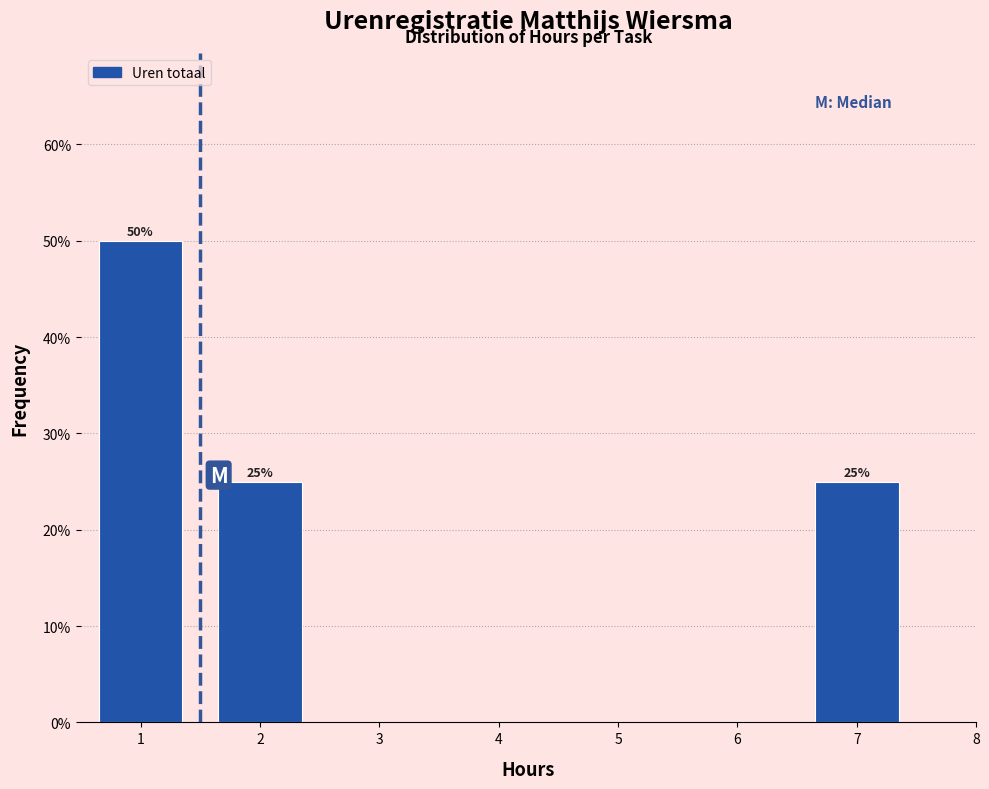

Which range on the x-axis has the tallest bar?

0.5 to 1.5